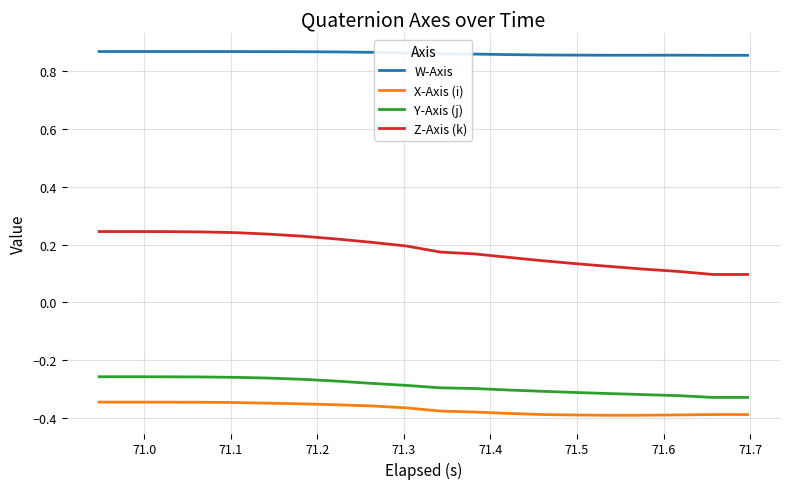

True or false: W-Axis and Y-Axis (j) intersect in this chart.

False